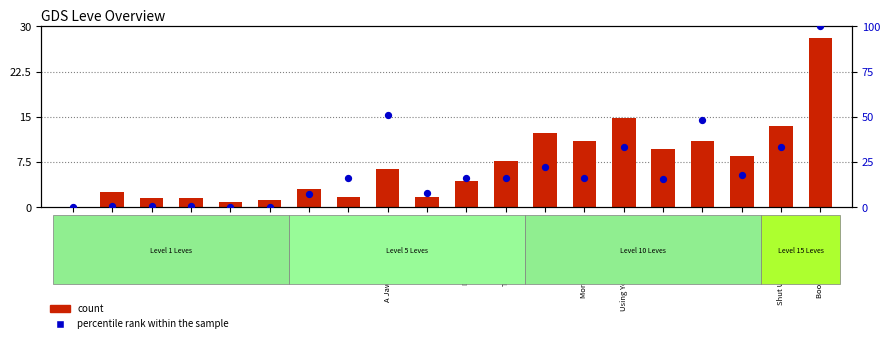

At how many categories does at least one series exceed 80?

1